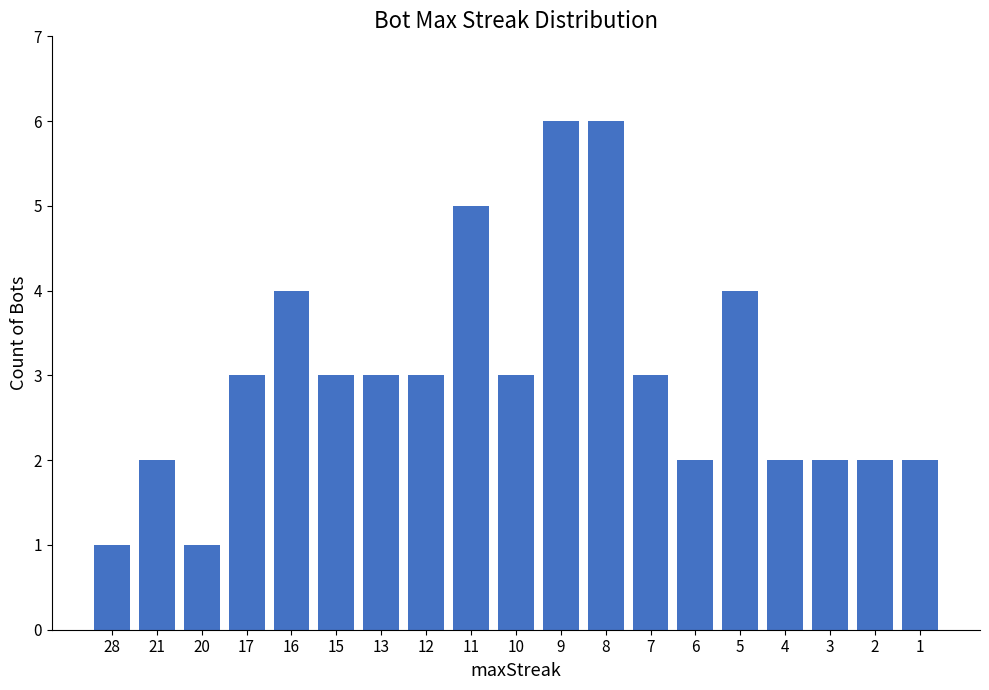

Count the values in the range 2 to 4.

14